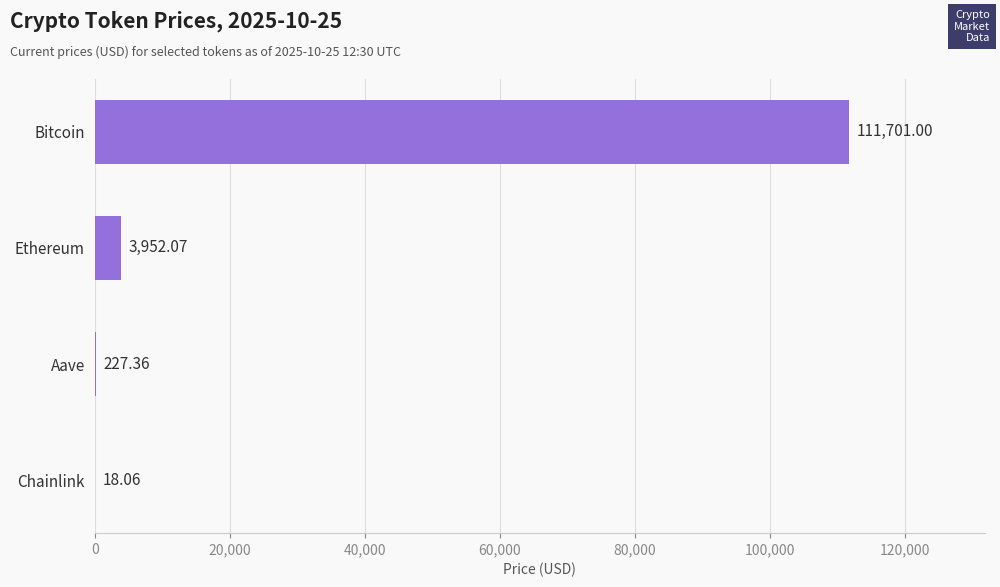

What is the sum of the values at Aave and Ethereum?

4179.4